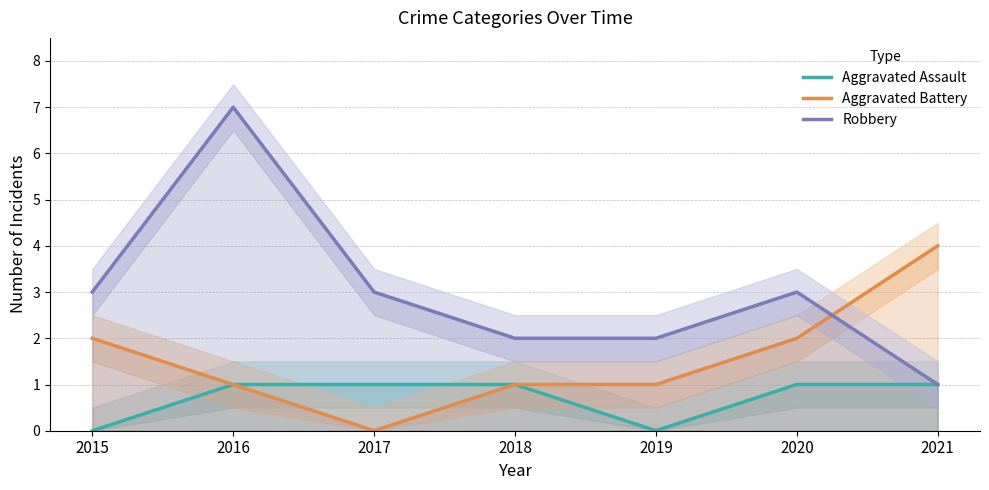

What is the greatest value displayed?

7